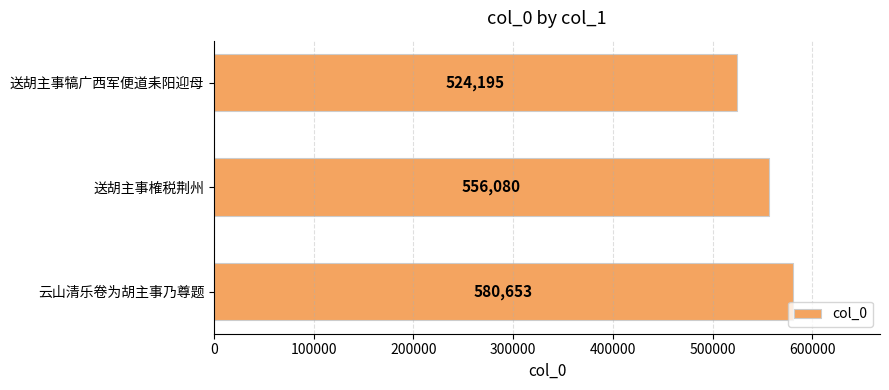

How many values are below 556080?

1